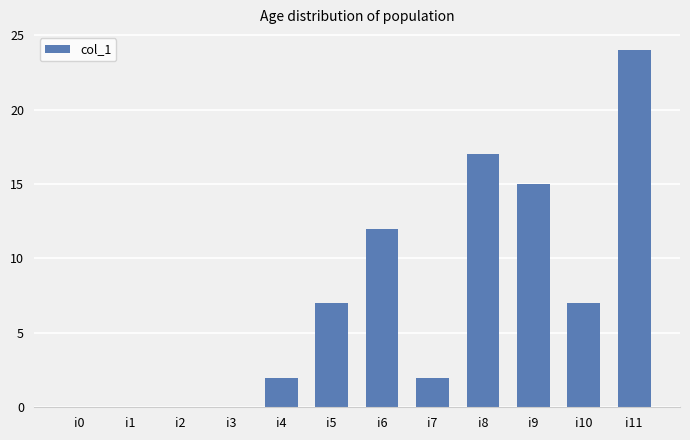

What is the greatest value displayed?

24